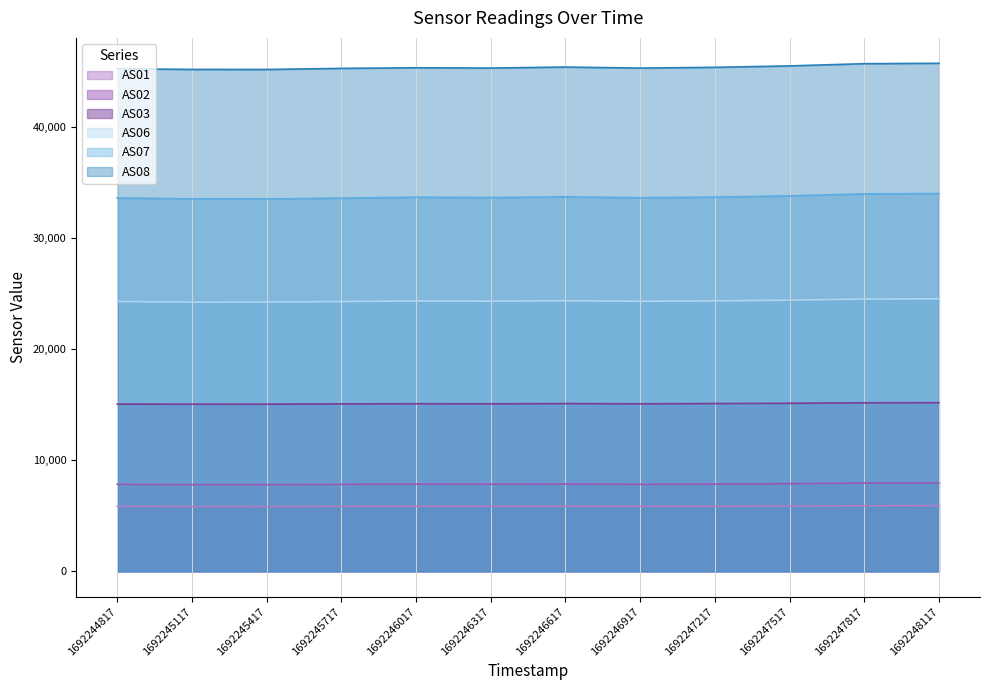

What is the lowest value of the AS07 series?

33505